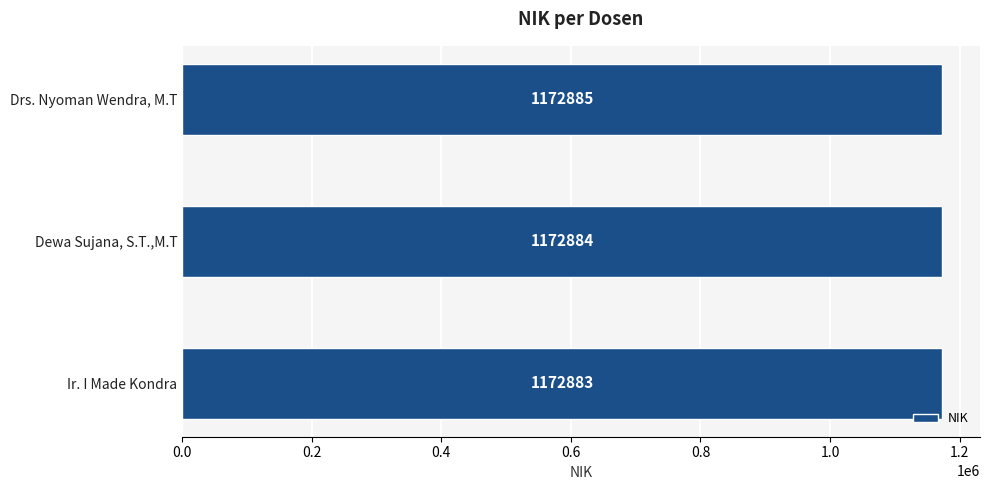

True or false: the data shows 241186 at Drs. Nyoman Wendra, M.T.

False